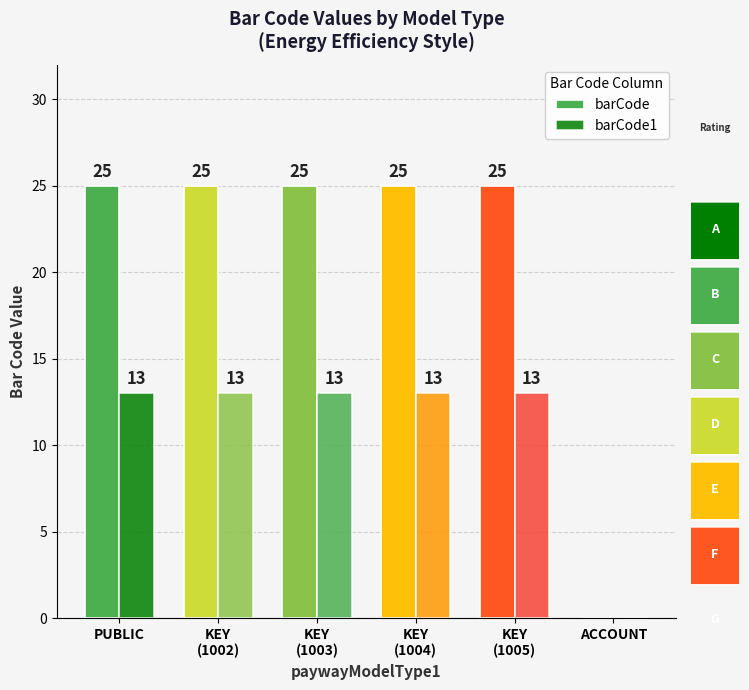

Is the value of barCode1 at ACCOUNT greater than the value of barCode at PUBLIC?

No